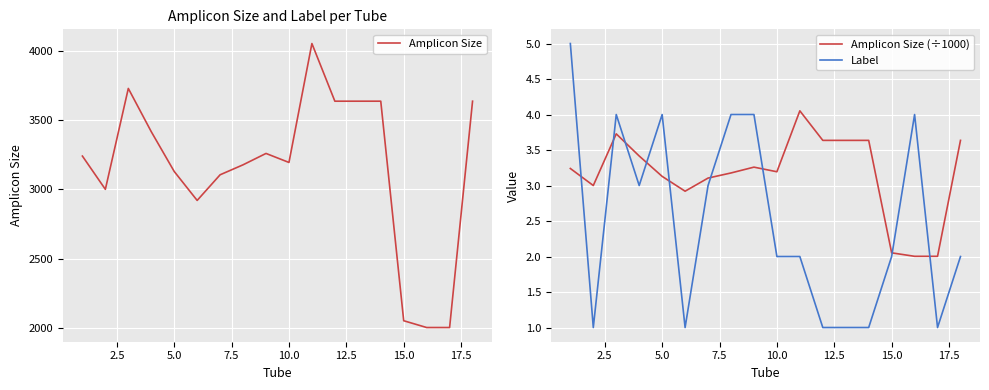

True or false: Amplicon Size (÷1000) and Label intersect in this chart.

True